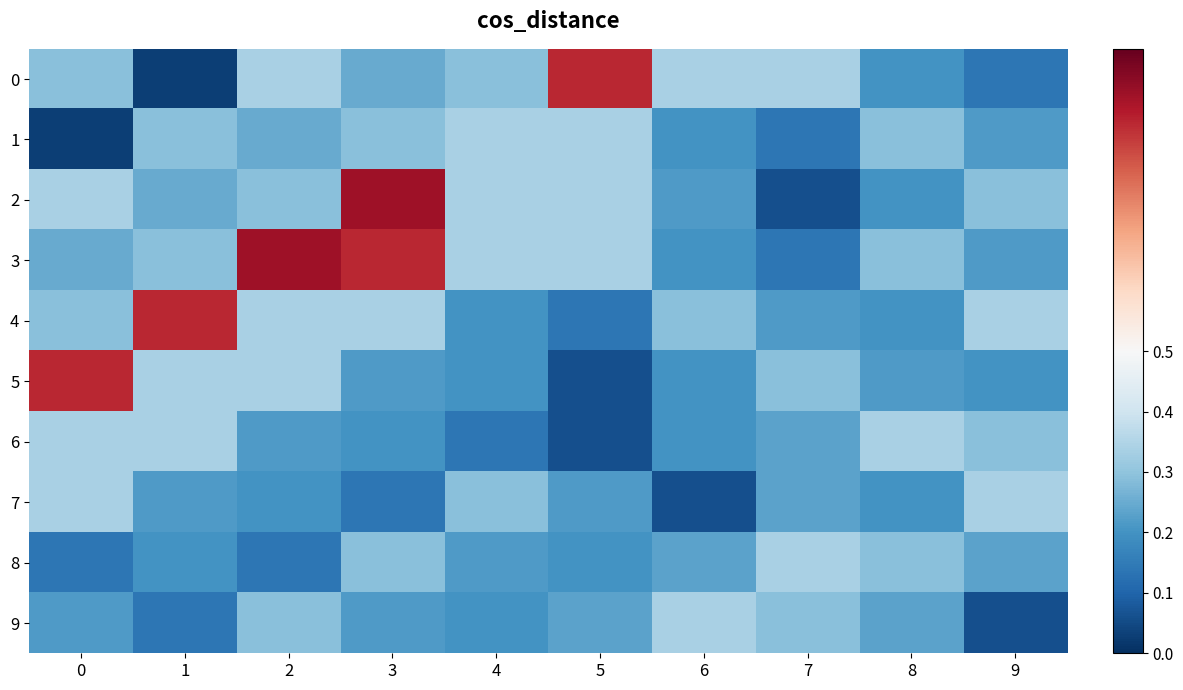

Which series has the largest range (max minus min)?

2